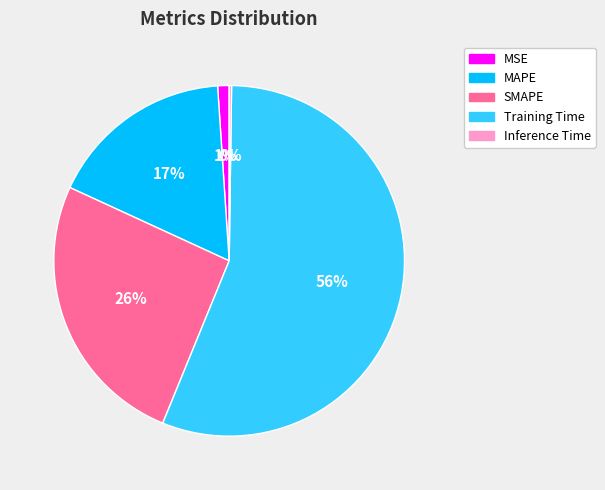

Which has a higher value, MAPE or Training Time?

Training Time